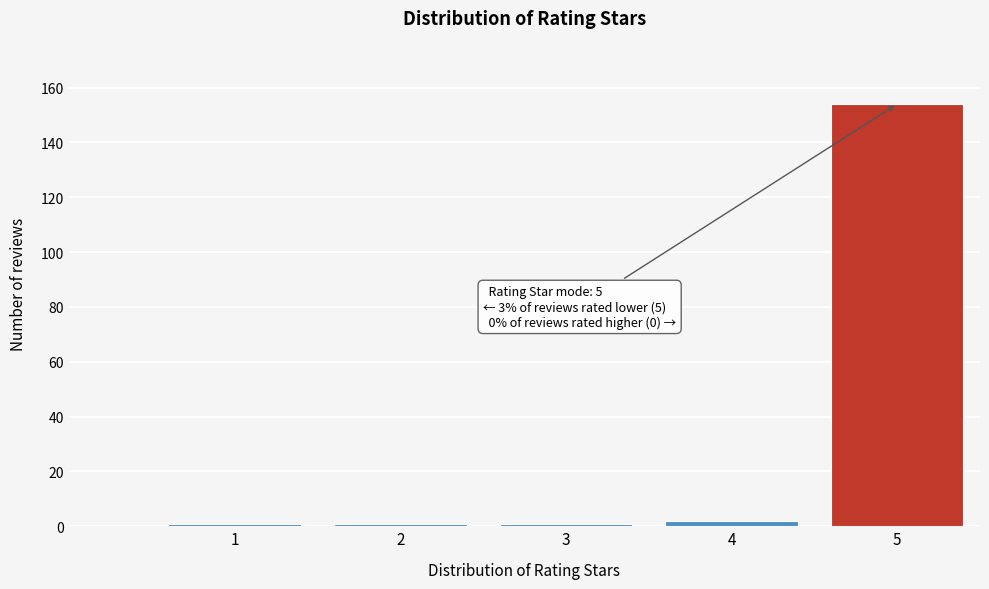

Reading right to left, list all the values displayed in this chart.

5=154	4=2	3=1	2=1	1=1